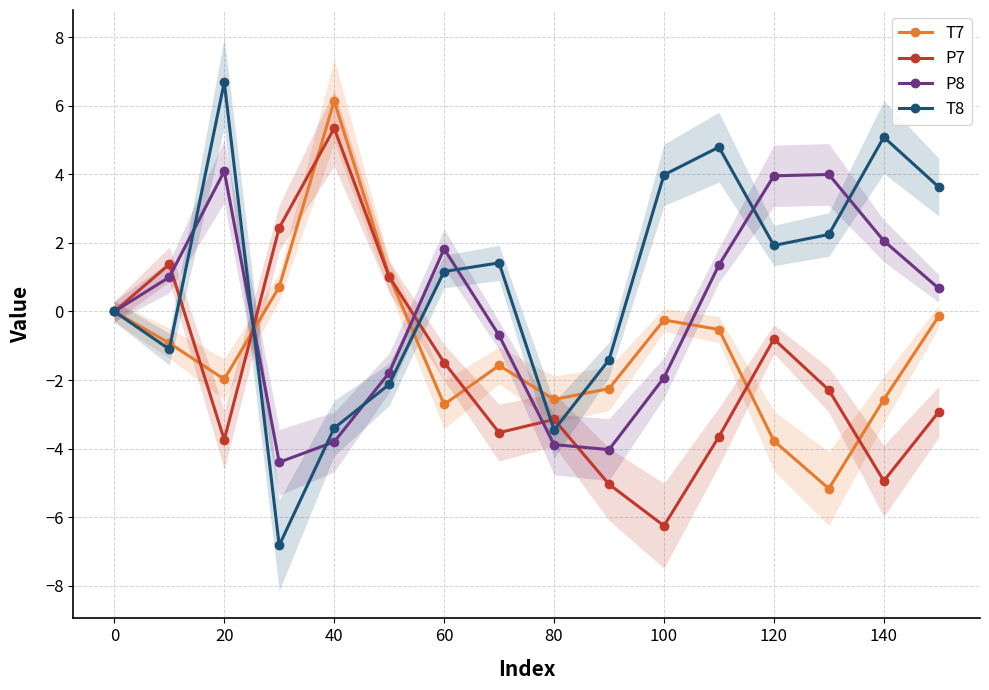

What is the minimum value for P8?

-4.4